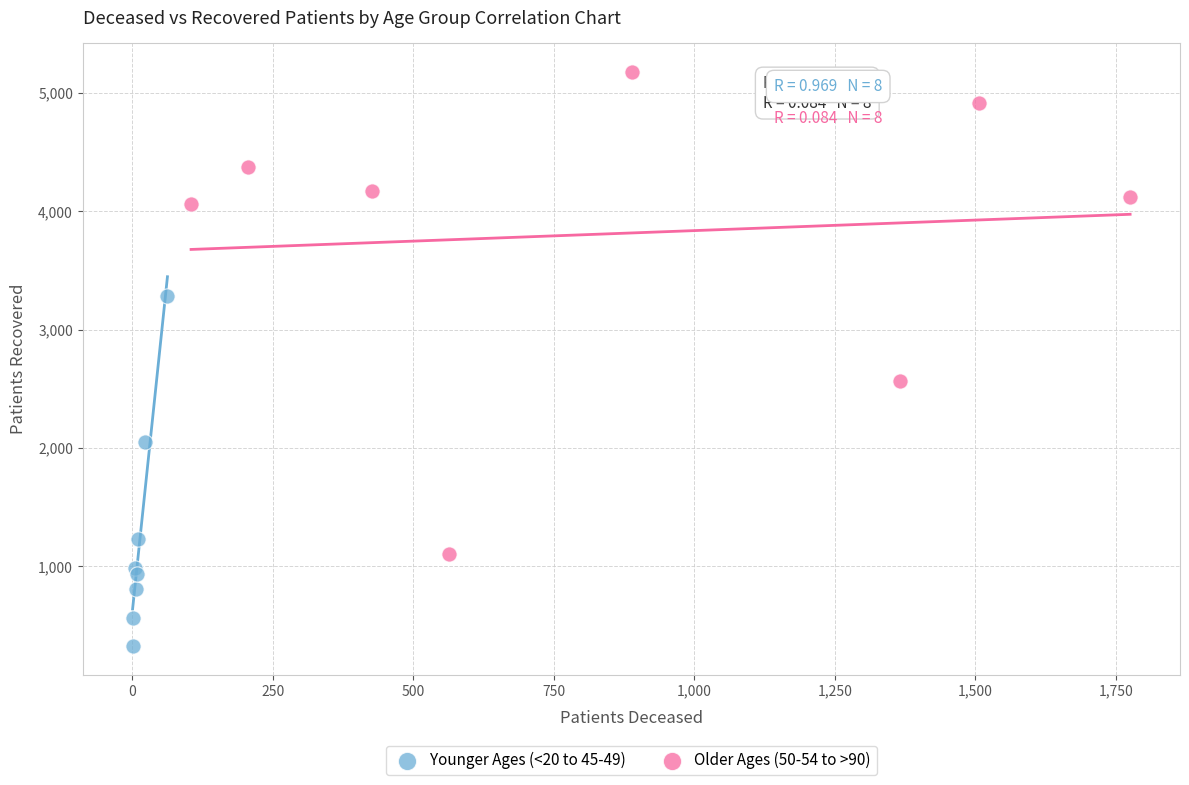

What are all the series names shown in the legend?

Younger Ages (<20 to 45-49), Older Ages (50-54 to >90)